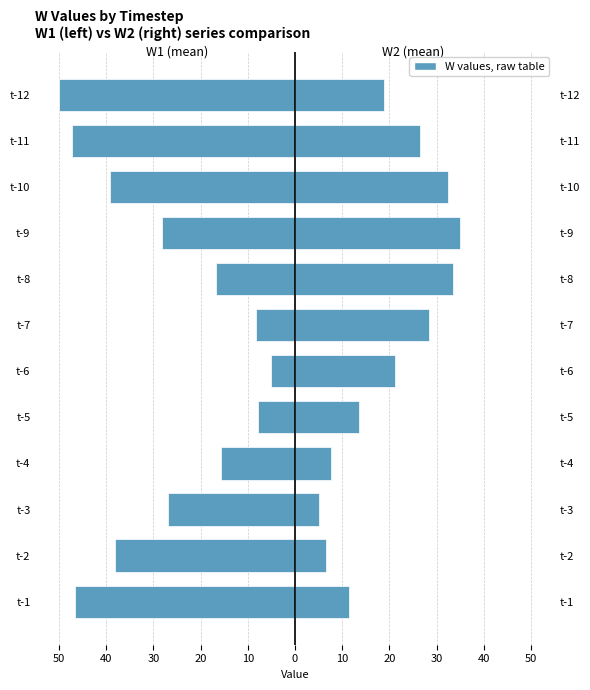

Which series has the largest range (max minus min)?

W1 (mean)